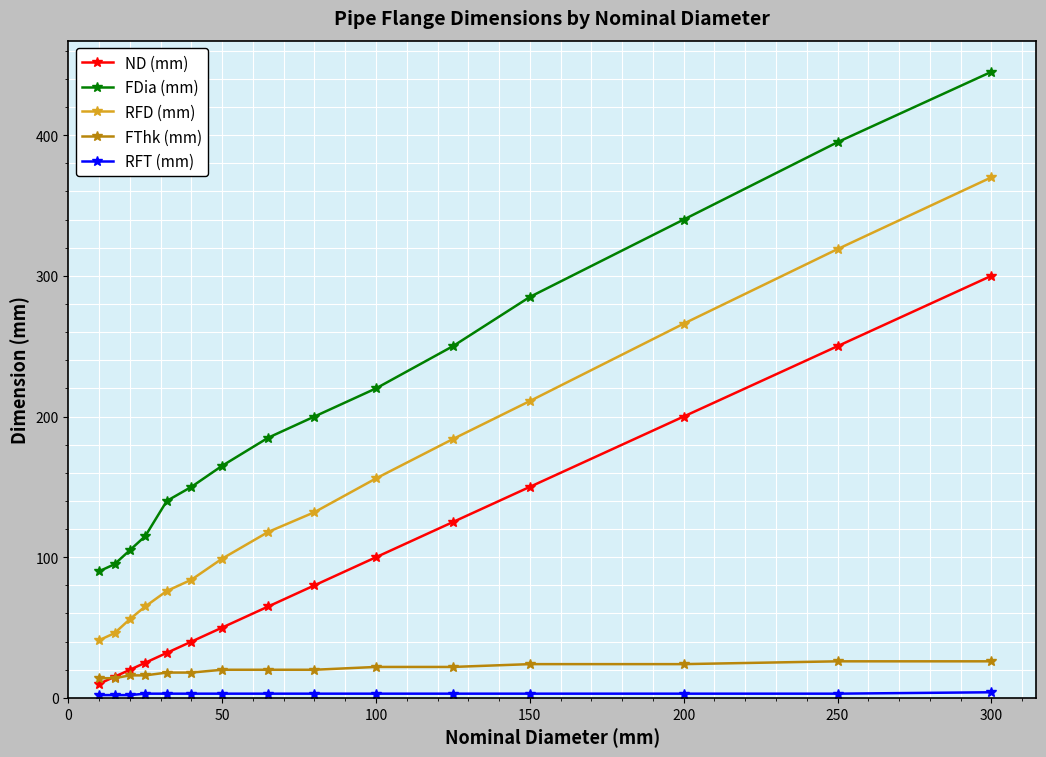

Which series has the largest total across all categories?

FDia (mm)